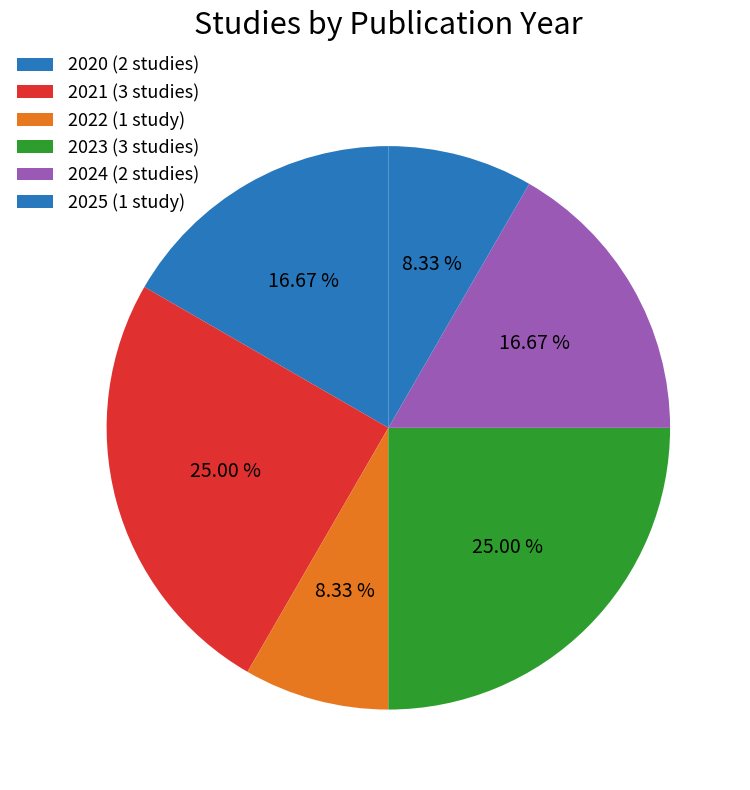

How many segments does this pie chart have?

6